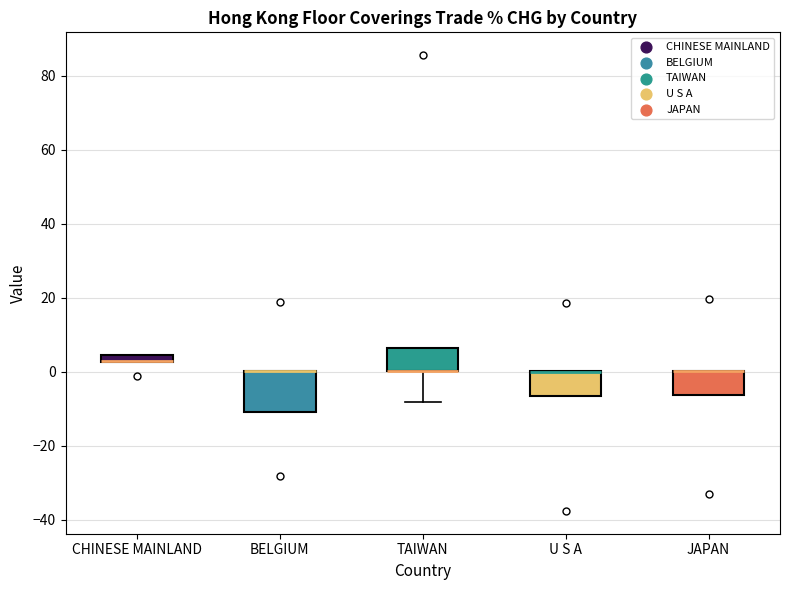

Where is the upper edge of the box for BELGIUM on the y-axis? The values are not printed on the chart, so give them approximately, as read against the axis.

0